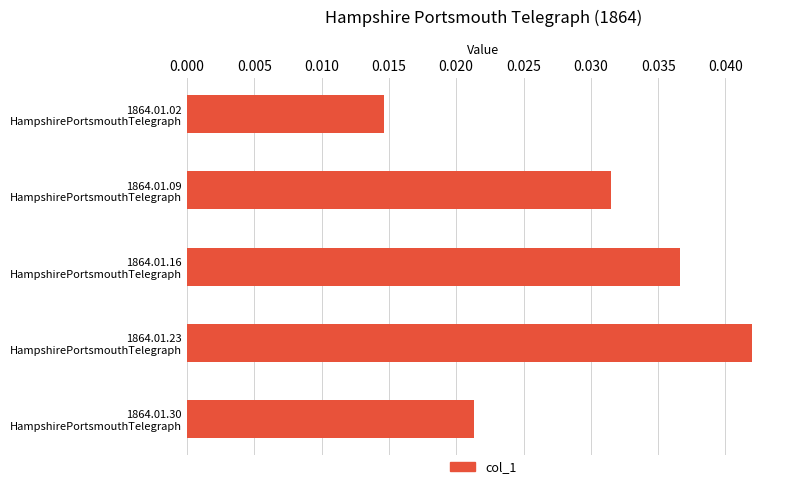

How many values are between 0 and 1?

5